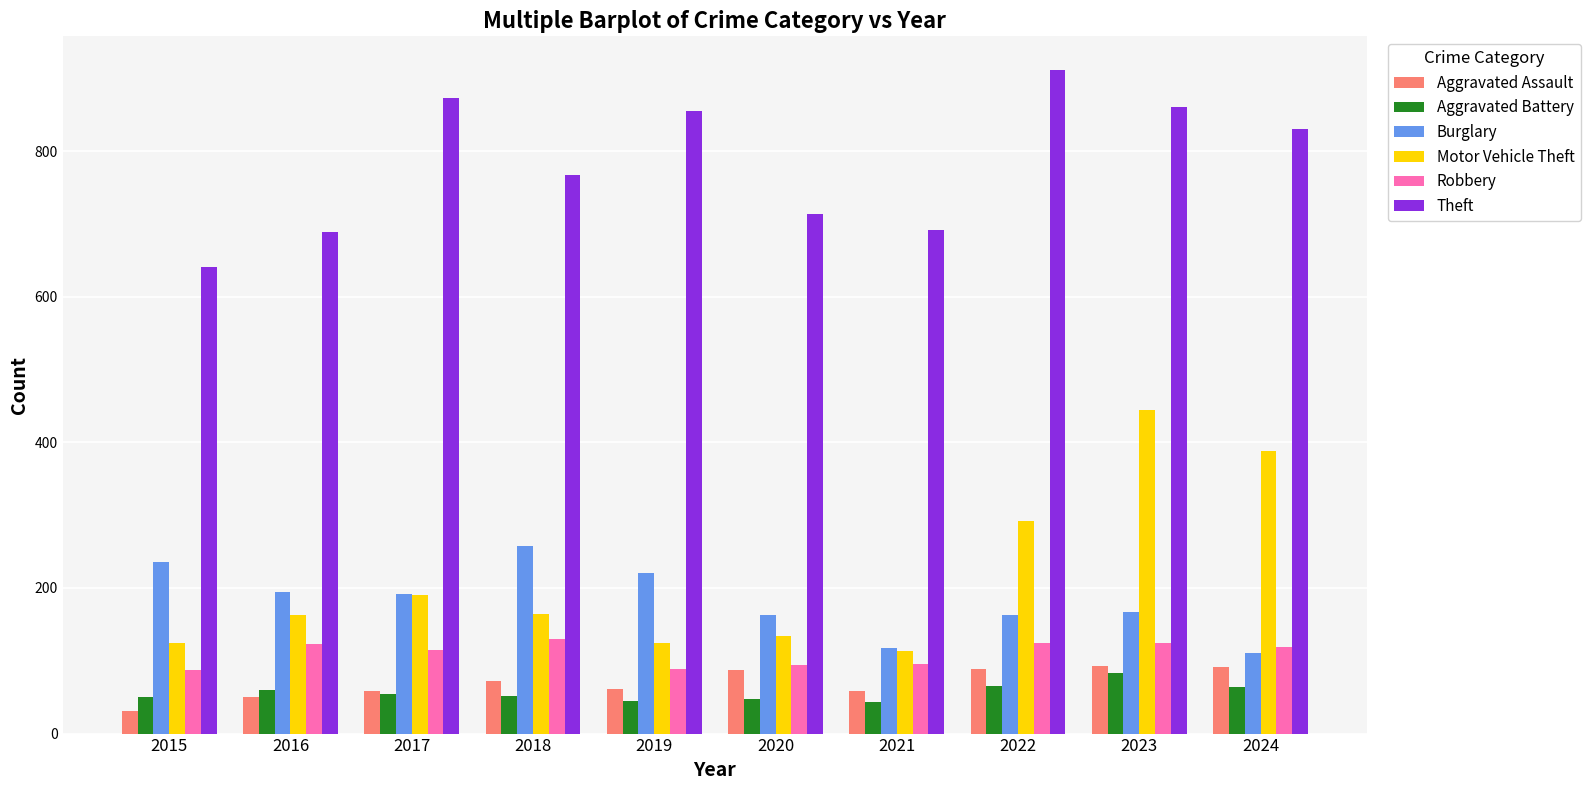

At how many categories does at least one series exceed 57?

10